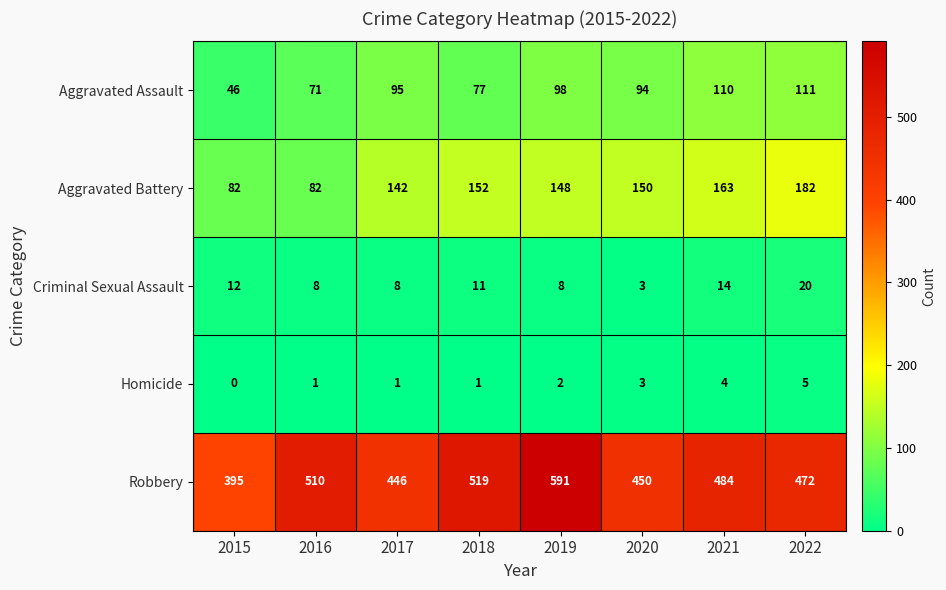

What is the highest value of the Criminal Sexual Assault series?

20